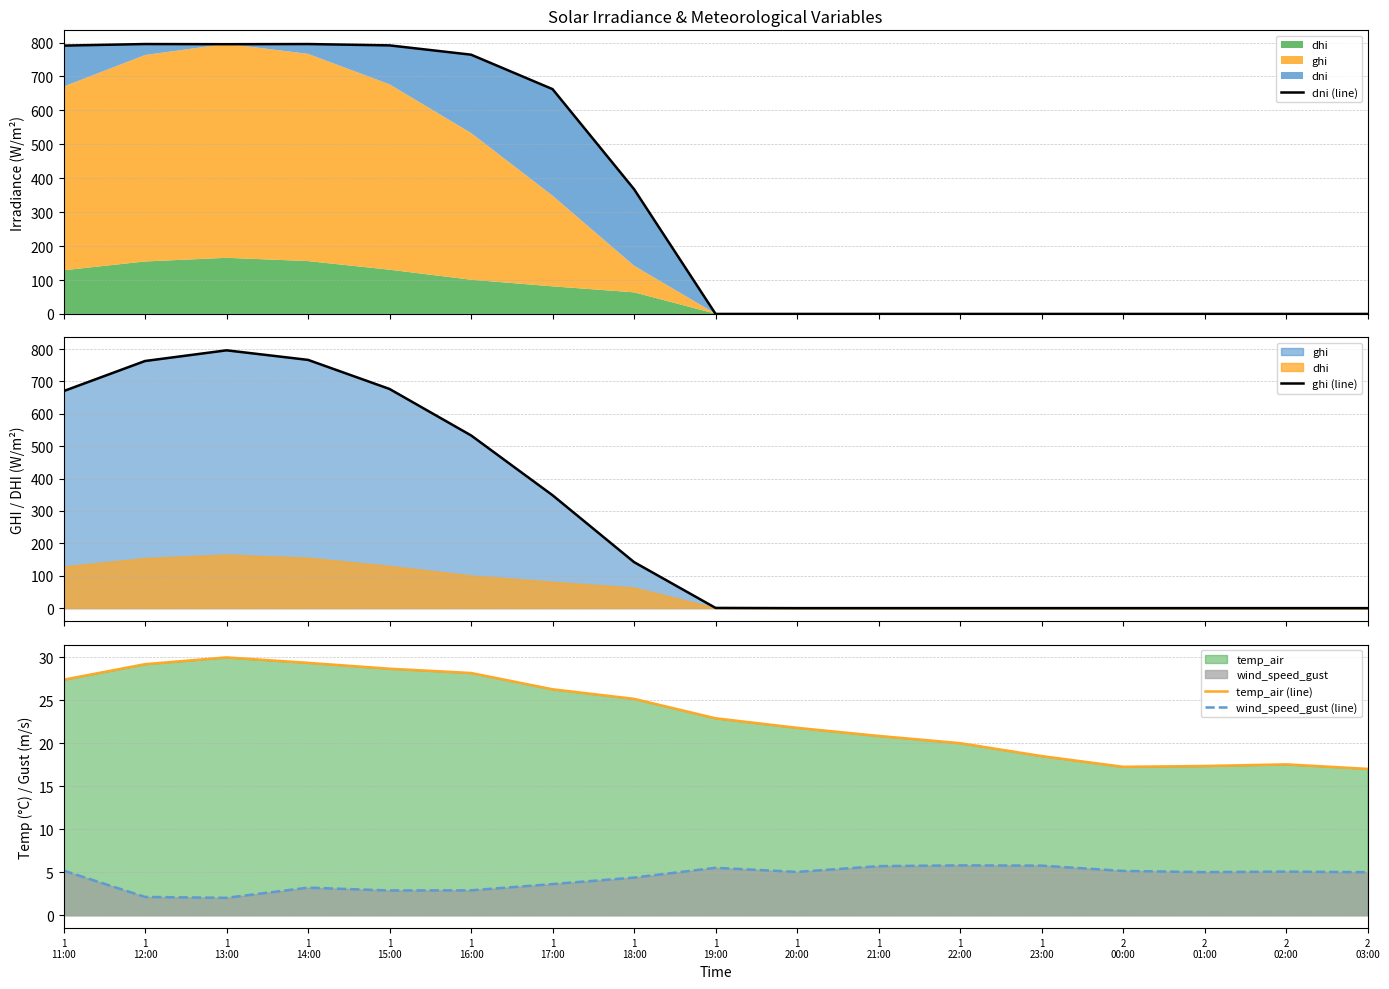

At how many categories does at least one series exceed 186?

8